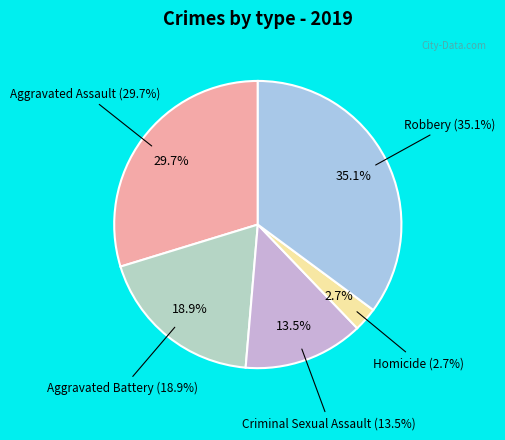

Rank the categories by value from highest to lowest.

Robbery, Aggravated Assault, Aggravated Battery, Criminal Sexual Assault, Homicide